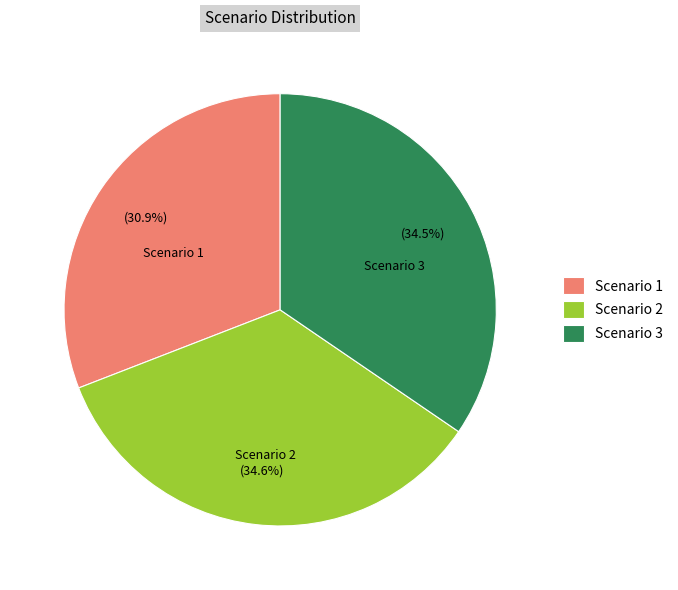

What is the smallest slice in the pie chart?

Scenario 1